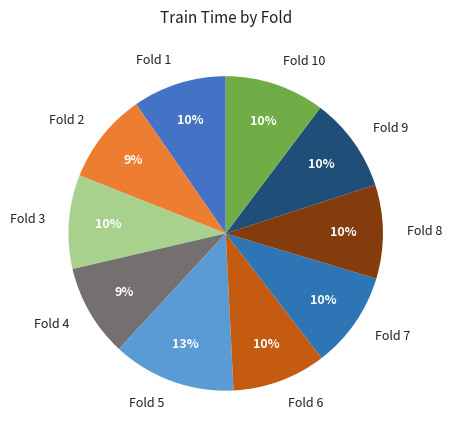

To the nearest percent, what is the combined percentage of Fold 6 and Fold 2?

19%